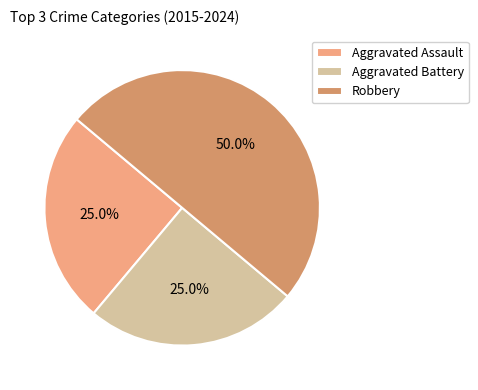

How much of the chart is everything except Aggravated Battery?

75.0%